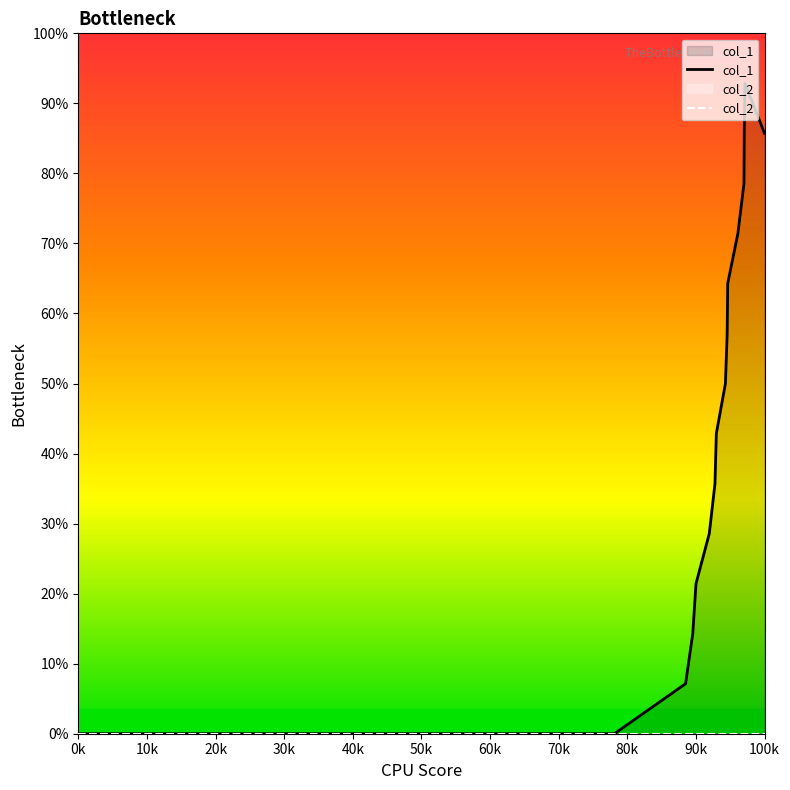

How many data points does each series have?

16